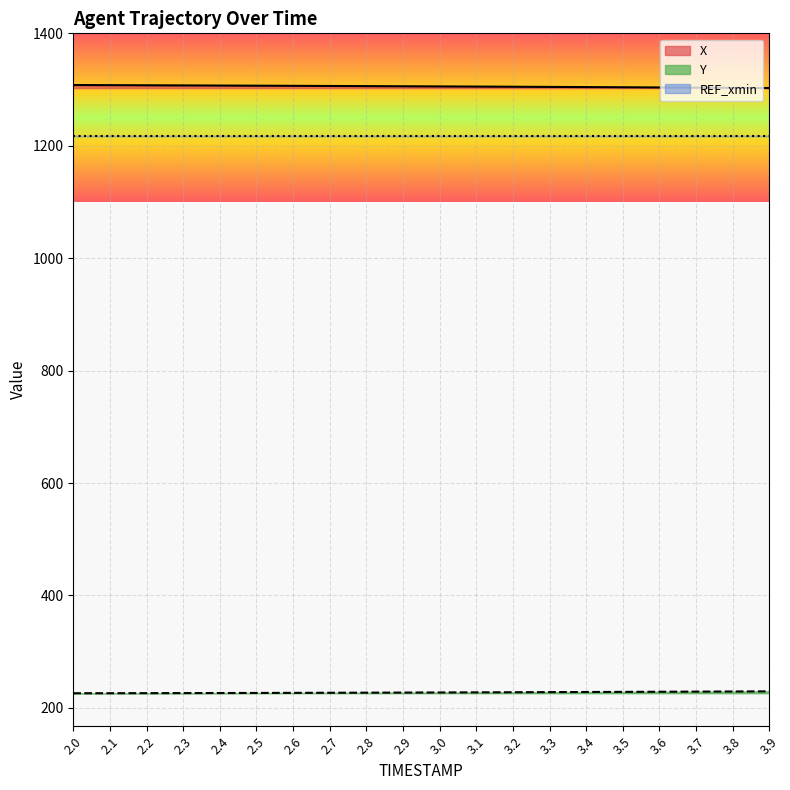

What is the label of the 13th point from the right?

2.7